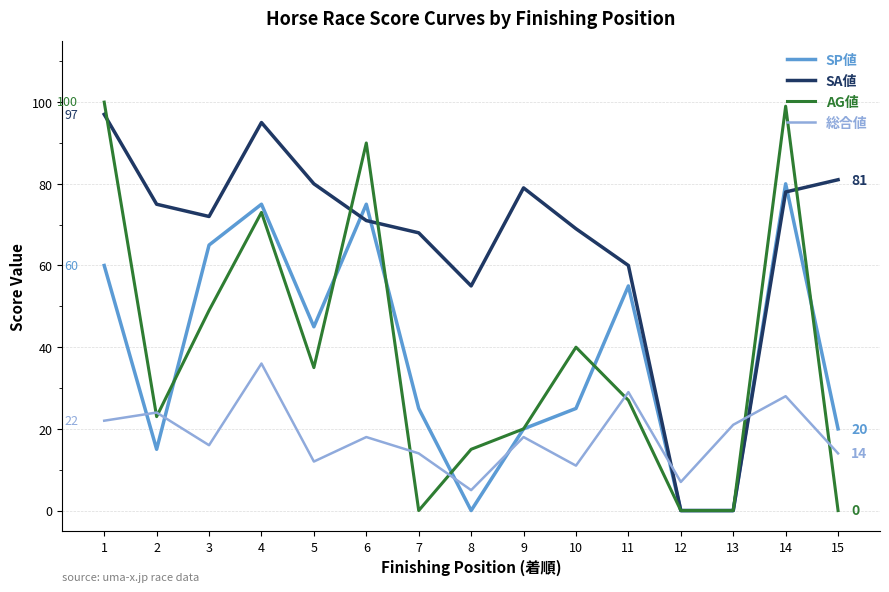

What is the difference between the SA値 values at 9 and 8?

24